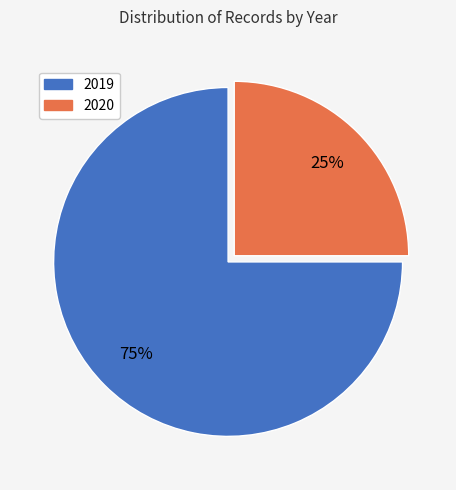

Do 2019 and 2020 together represent more than half of the pie?

Yes